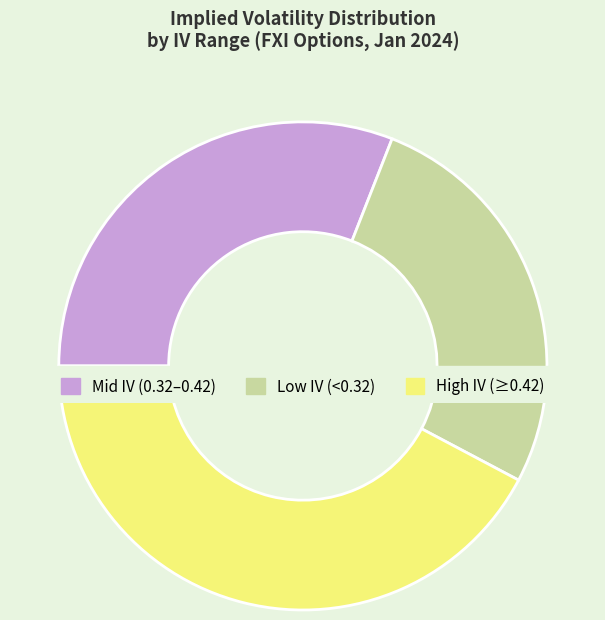

Does 25 account for over 50% of the chart?

No